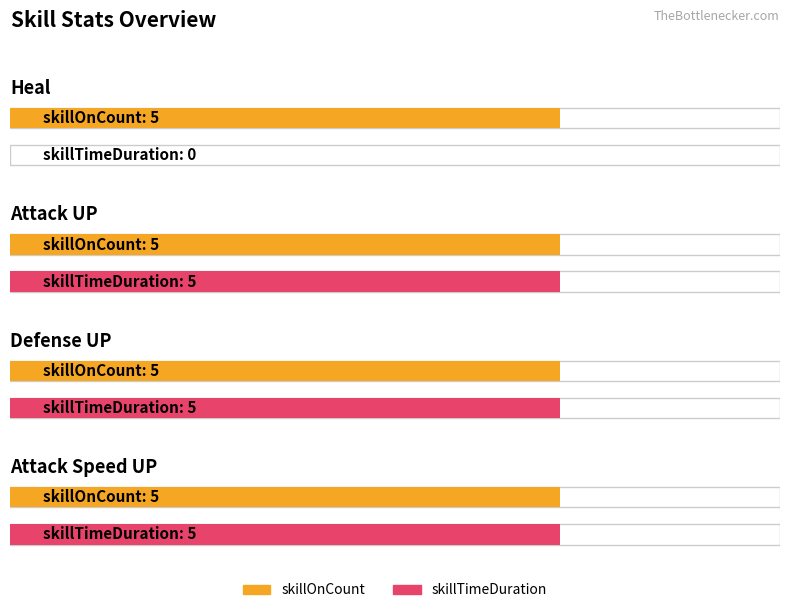

Count the skillTimeDuration values in the range 5 to 6.

3